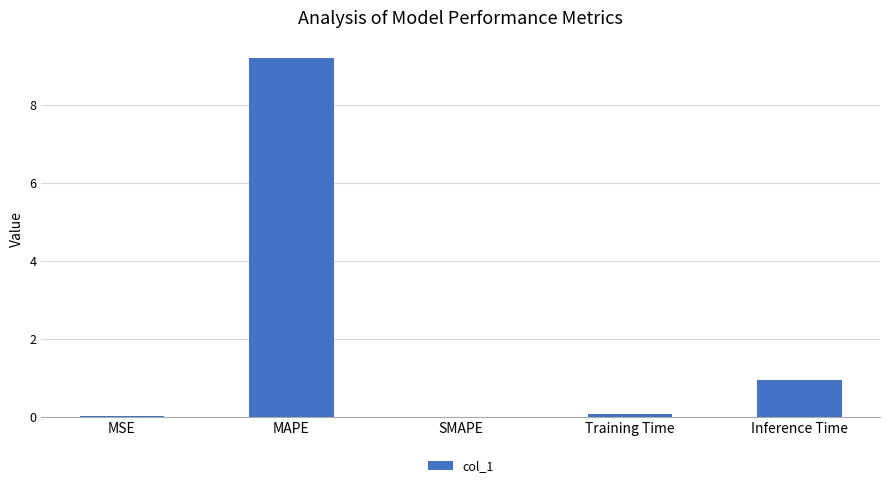

The value at MAPE is 9.2. True or false?

True